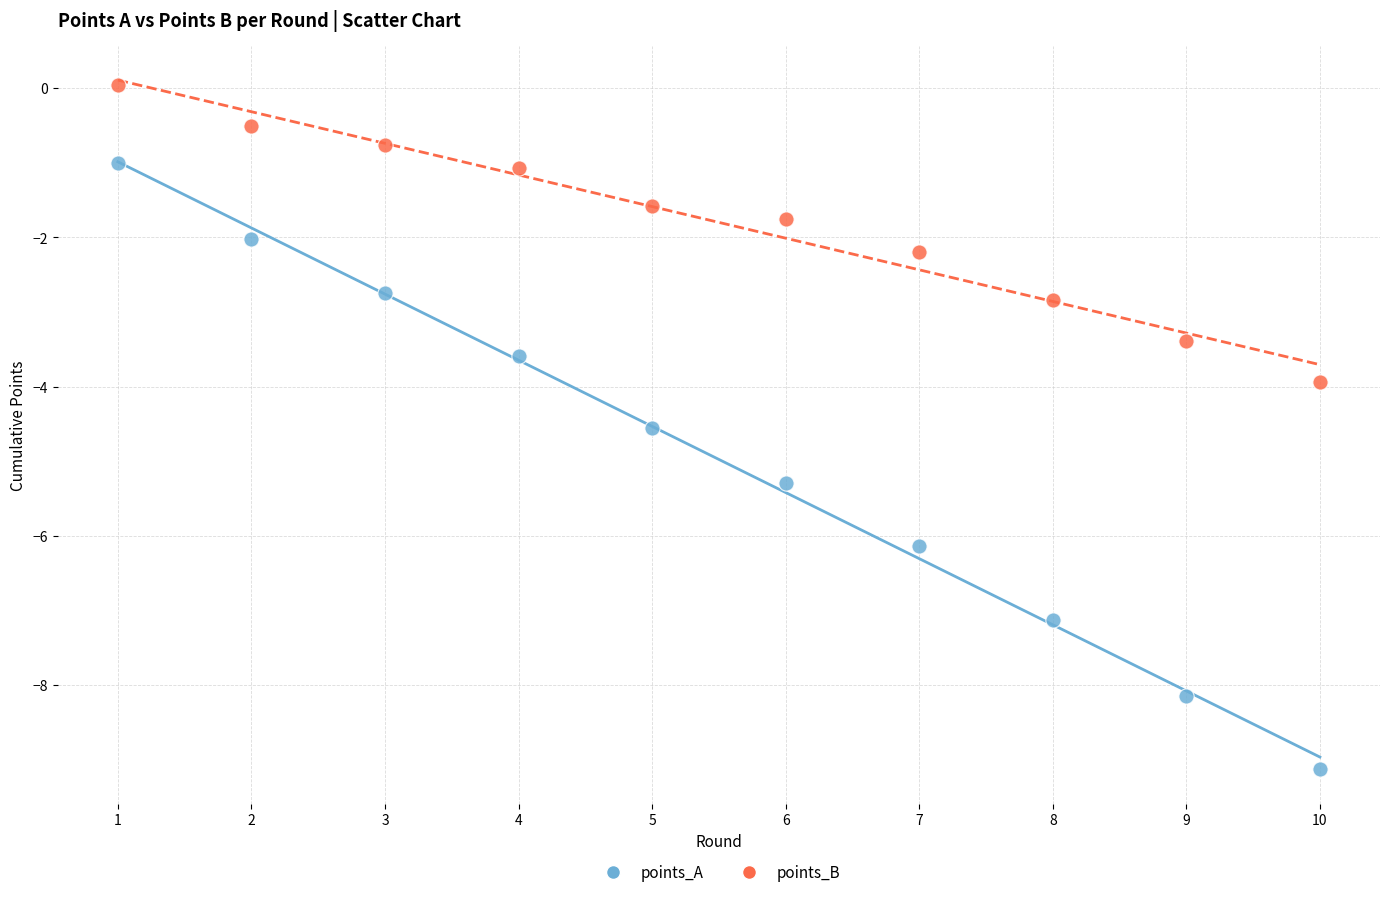

What are all the series names shown in the legend?

points_A, points_B